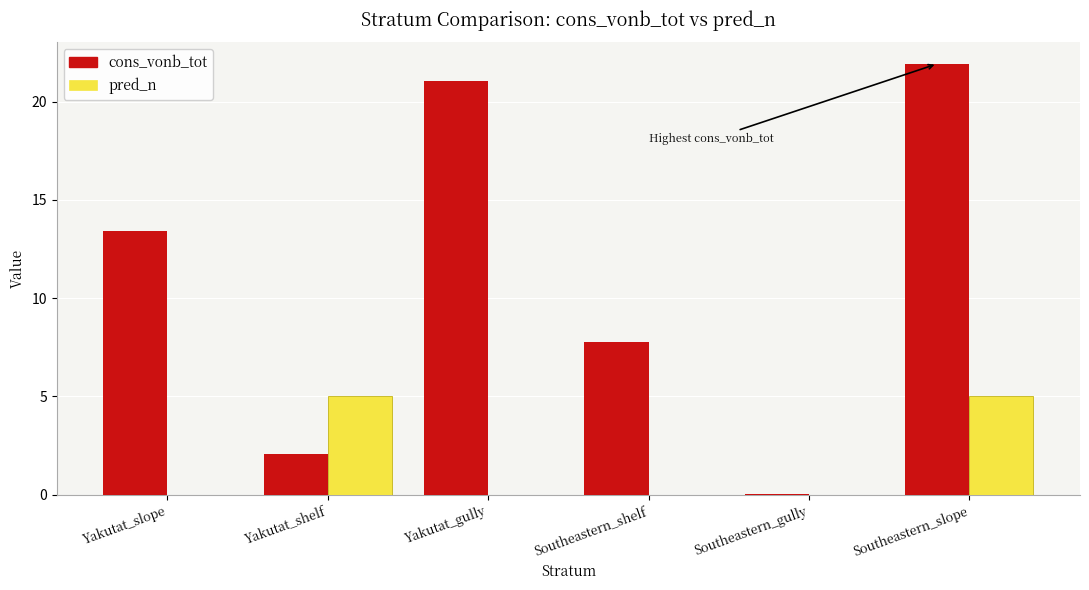

Which category has the highest value across all series?

Southeastern_slope